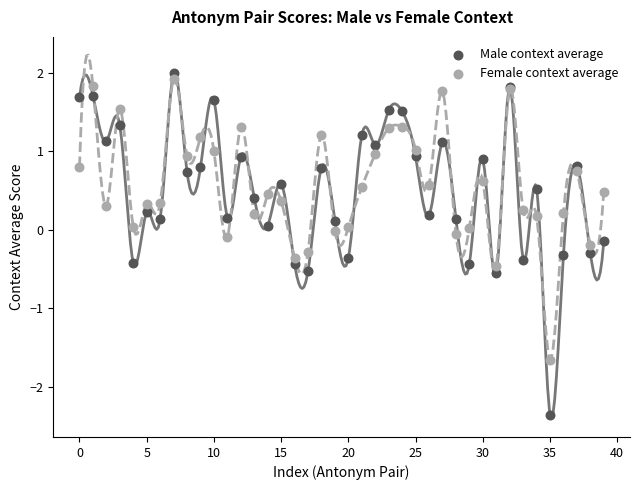

Which series contains the highest Y value?

Male context average